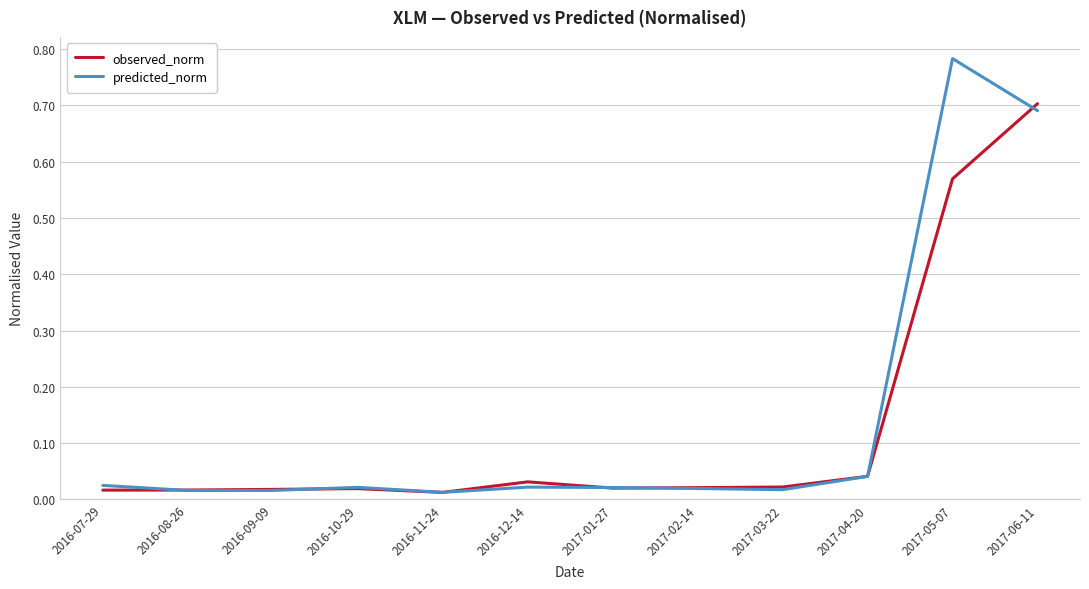

The value of predicted_norm at 2017-05-07 is 0.4. True or false?

False